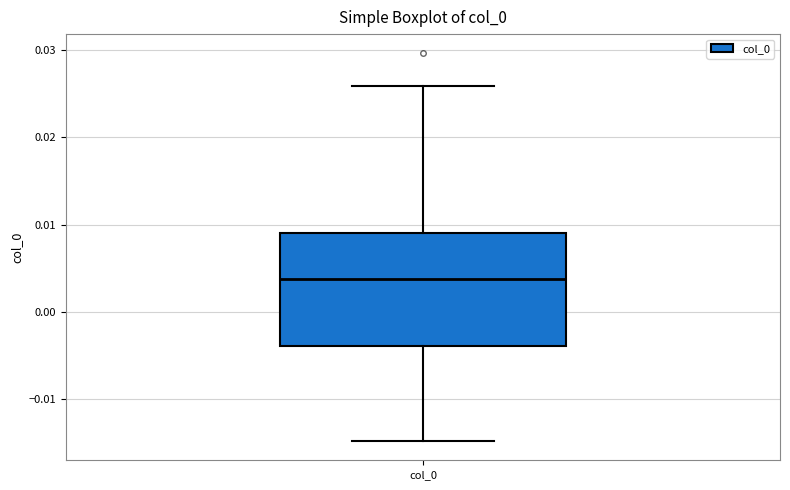

Transcribe this box plot: give where the median line is, the range the box spans, and where the two whiskers end, as read against the y-axis. The values are not printed on the chart, so give them approximately, as read against the axis.

median 0.004, box -0.004 to 0.009, whiskers -0.015 to 0.026